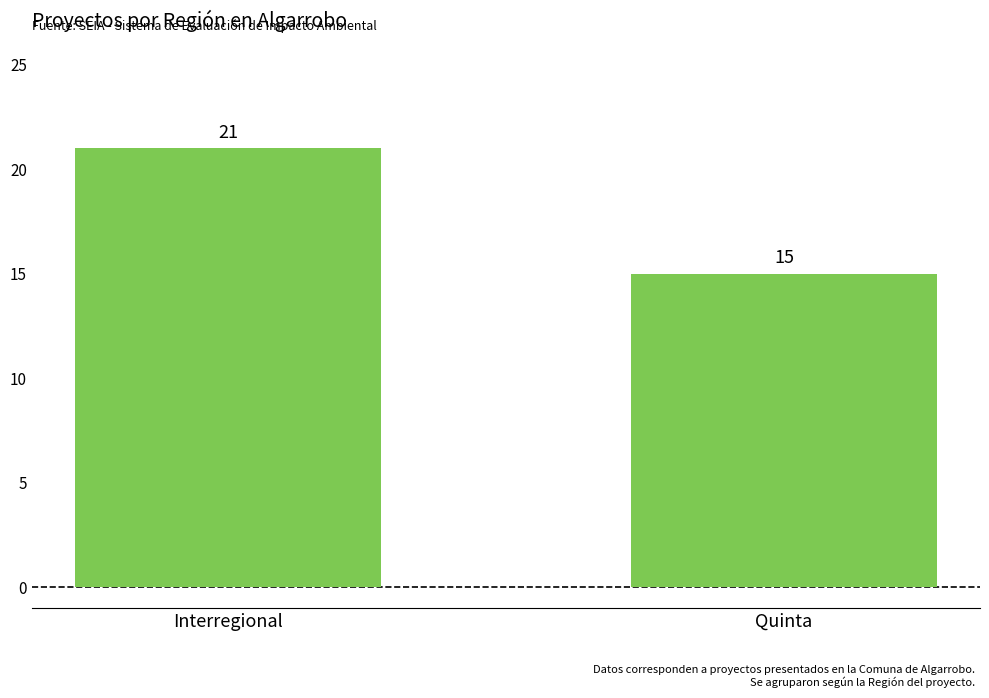

What is the label of the 2nd bar from the right?

Interregional